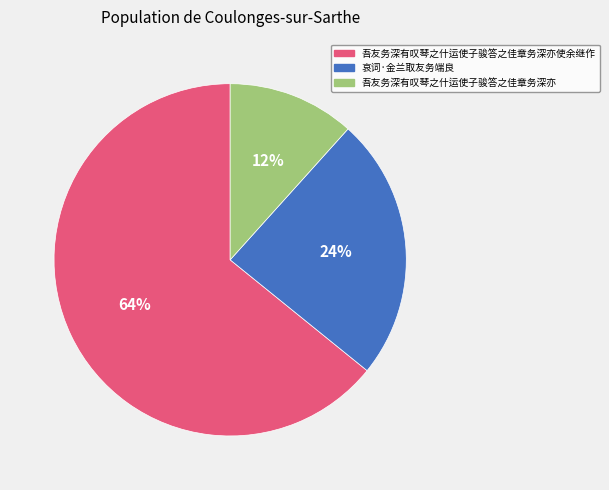

The 吾友务深有叹琴之什运使子骏答之佳章务深亦使余继作 slice represents 64% of the pie. True or false?

True